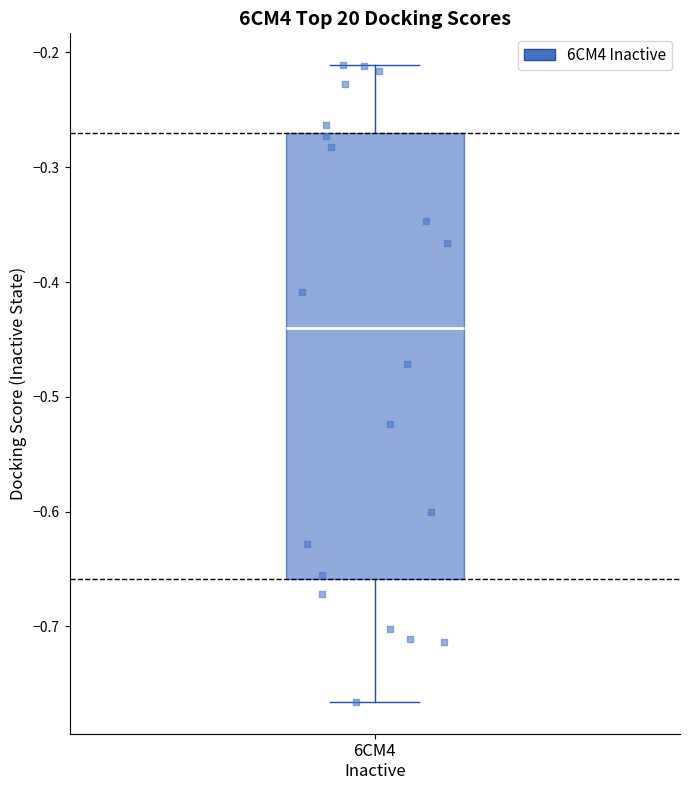

Transcribe this box plot: give where the median line is, the range the box spans, and where the two whiskers end, as read against the y-axis. The values are not printed on the chart, so give them approximately, as read against the axis.

median -0.44, box -0.66 to -0.27, whiskers -0.77 to -0.21